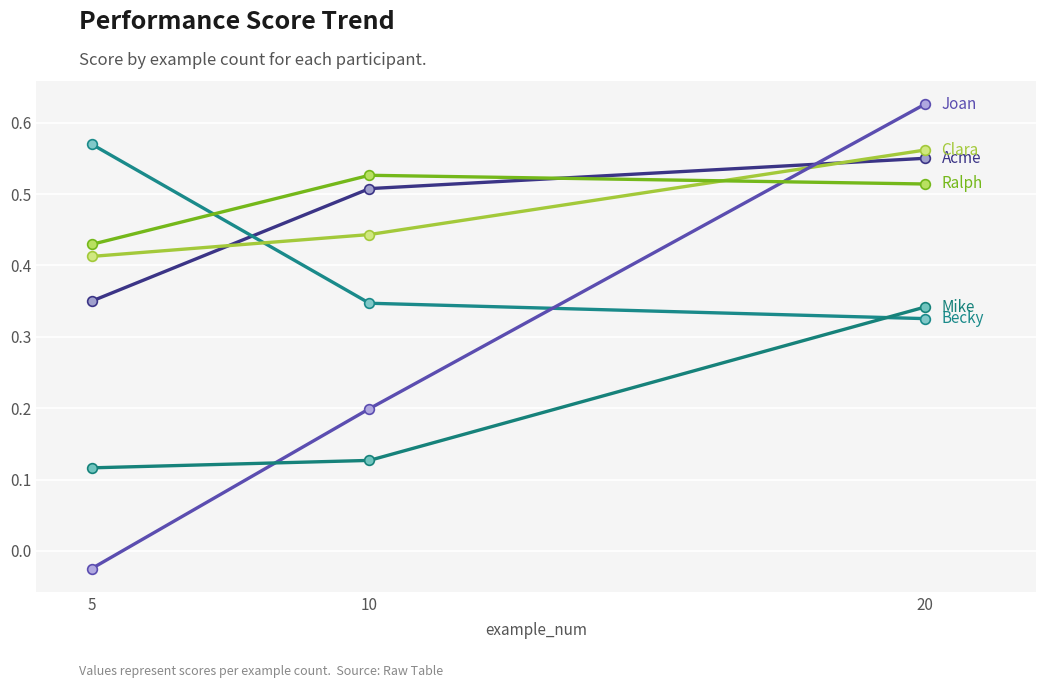

How many lines are shown in the chart?

6